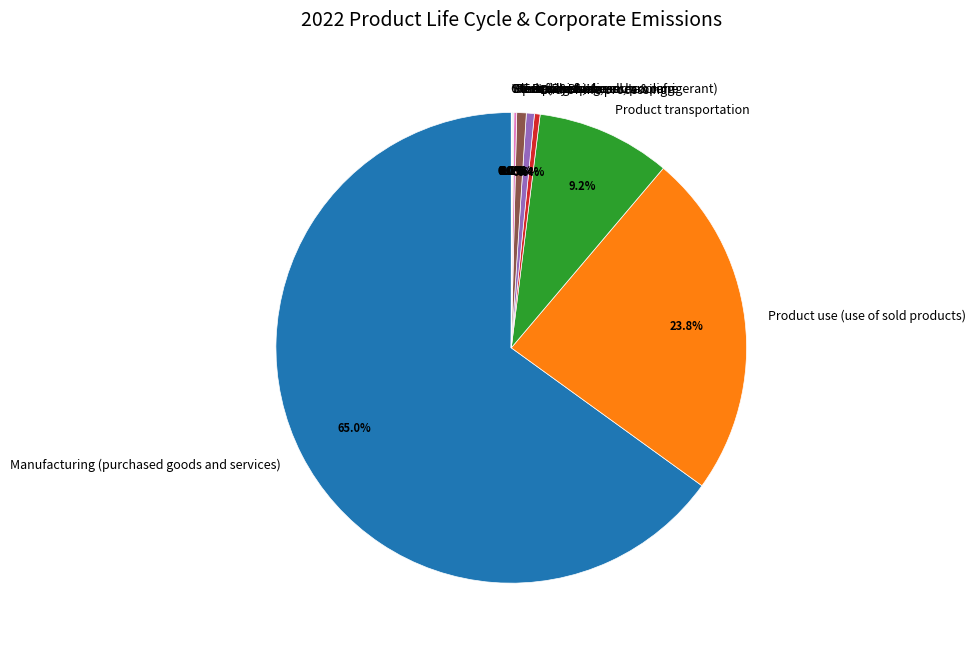

What is the largest slice in the pie chart?

Manufacturing (purchased goods and services)